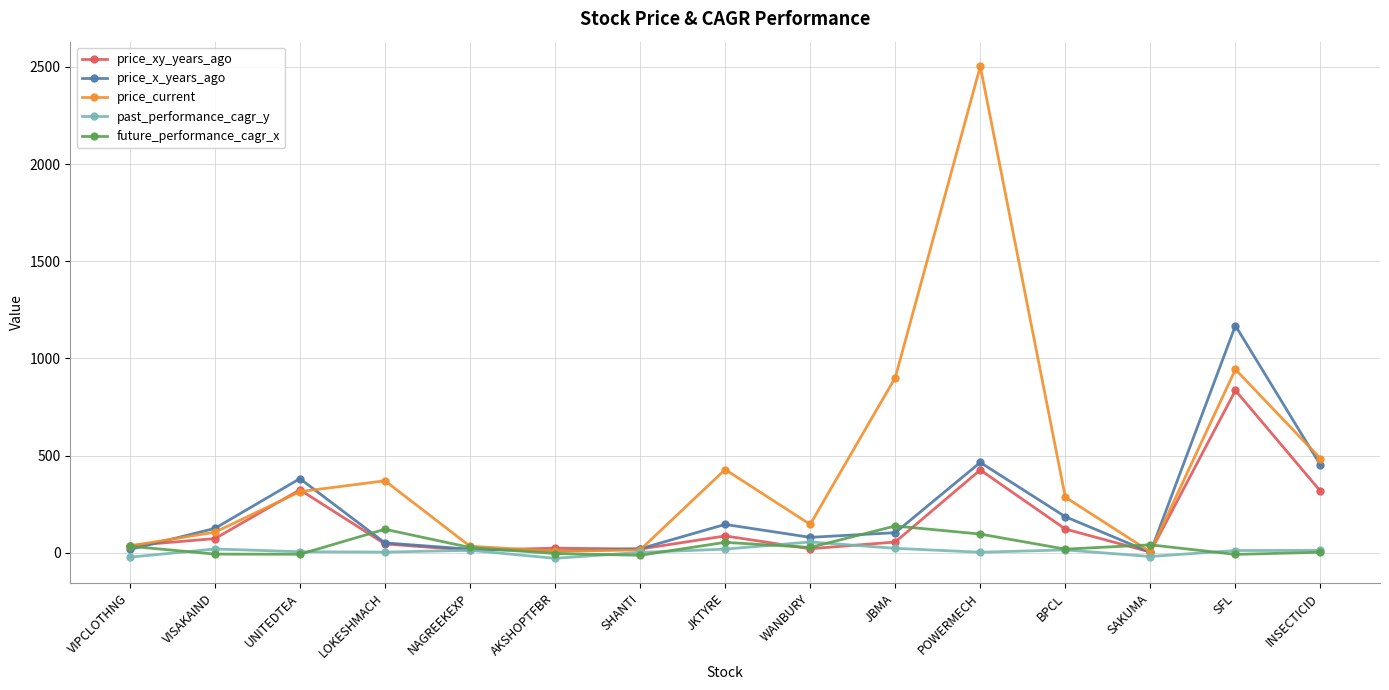

How many interior local peaks does the price_current series have?

4